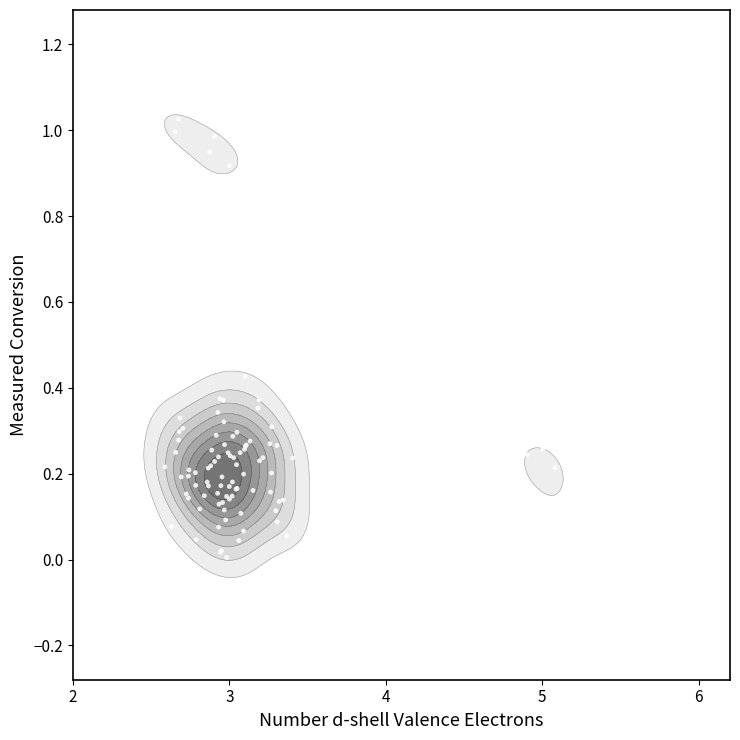

At how many categories does at least one series exceed 0?

13